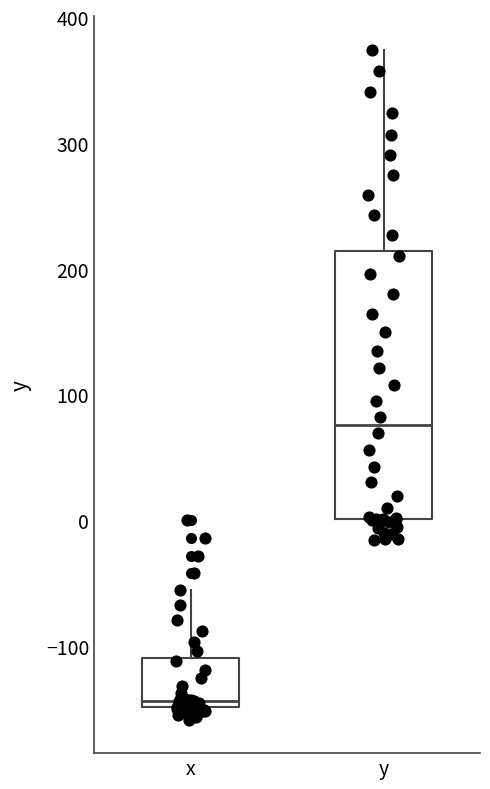

Comparing the boxes themselves (not the whiskers), which one is the tallest?

y